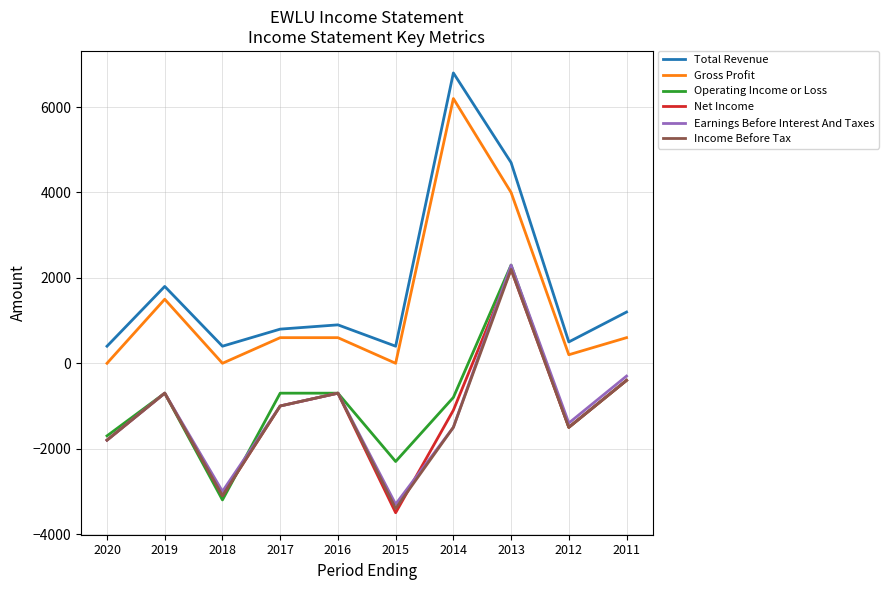

How many interior local peaks does the Income Before Tax series have?

3